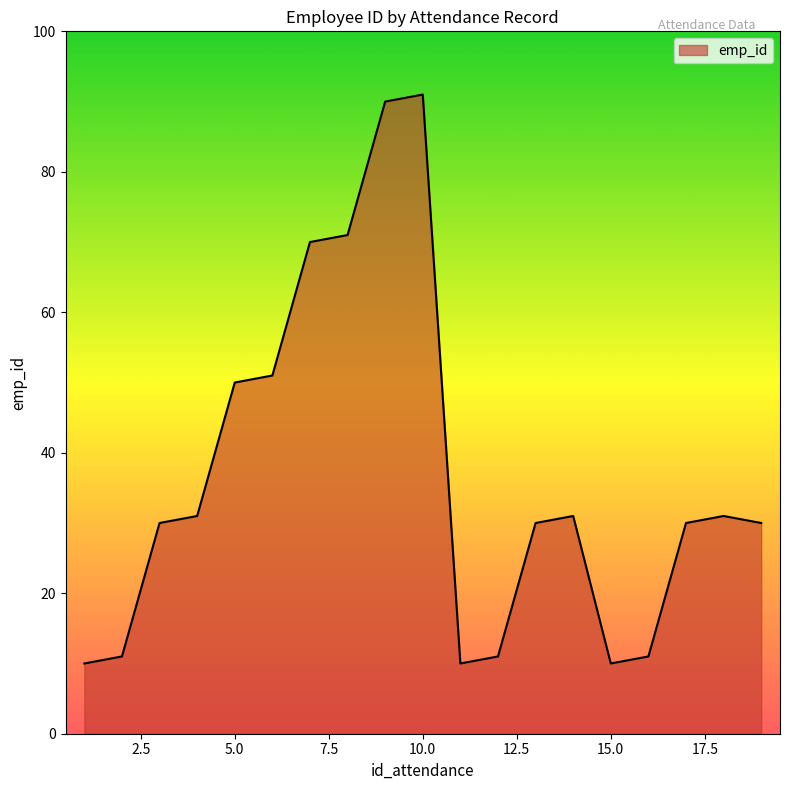

Does the chart display data point markers on the line(s)?

No